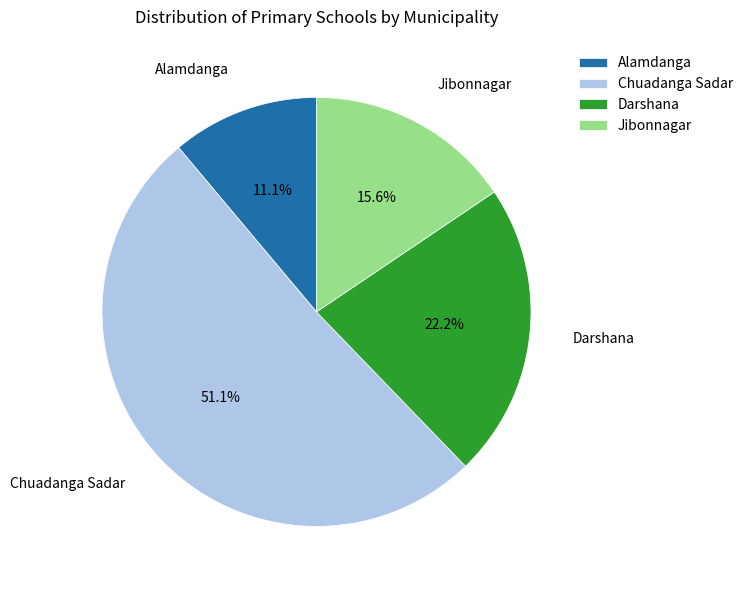

How many segments does this pie chart have?

4